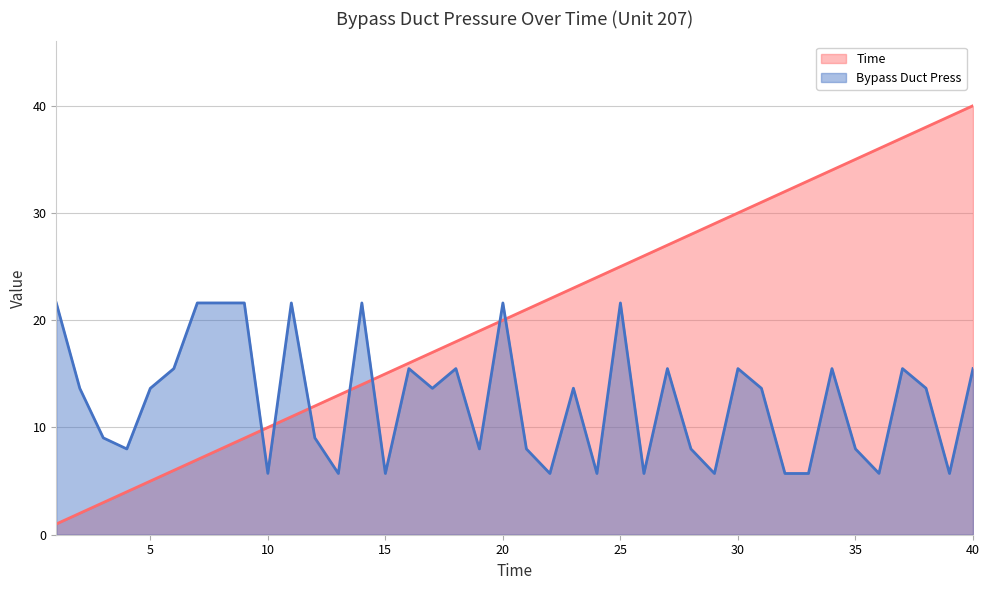

At which category does Bypass Duct Press reach its first local peak?

11